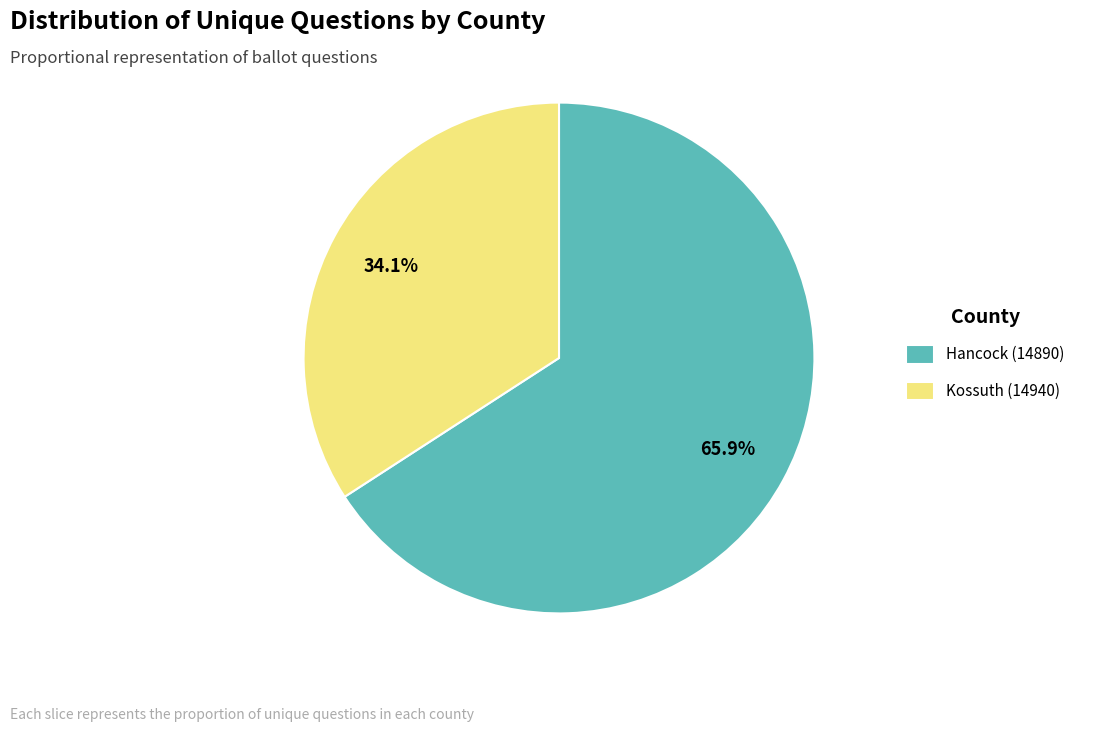

What percentage is NOT represented by Hancock (14890)?

34.1%